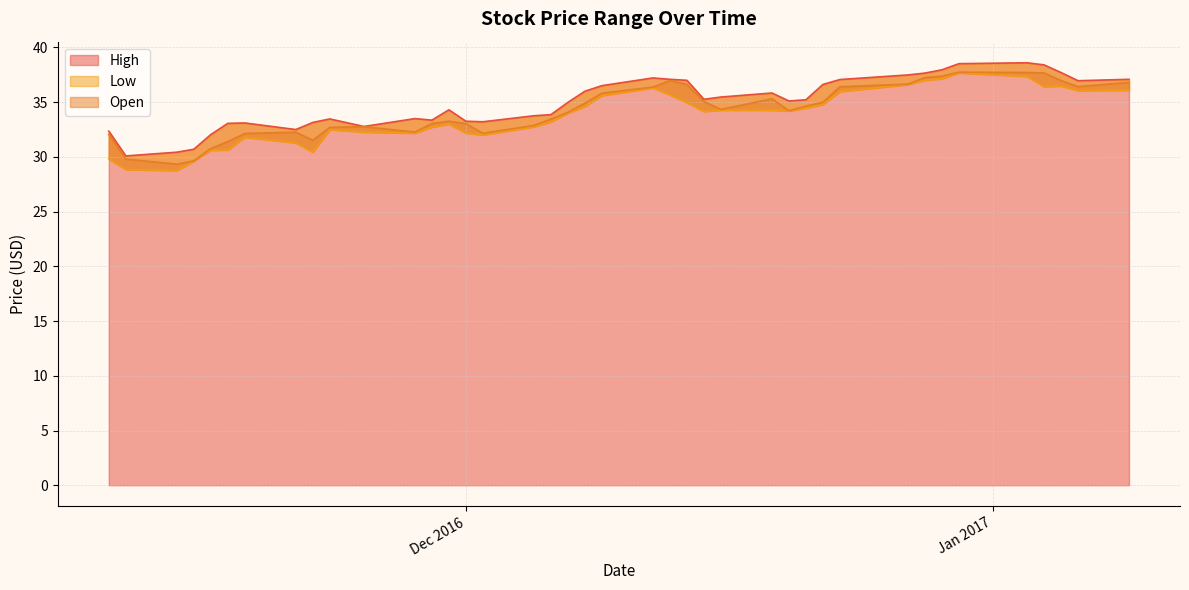

Which series has the widest spread of values?

Low